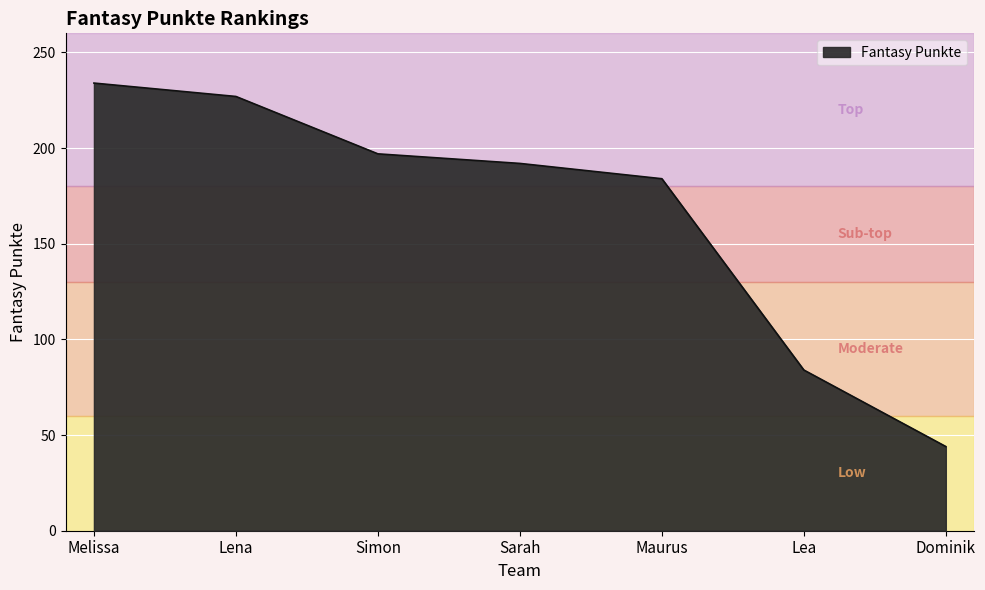

What is the difference between the values at Maurus and Melissa?

50